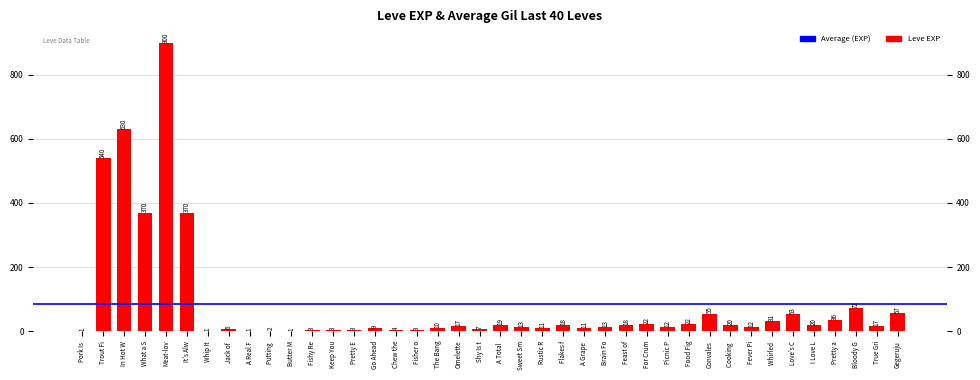

What is the sum of the values at Pretty E and Gegeruju?

60